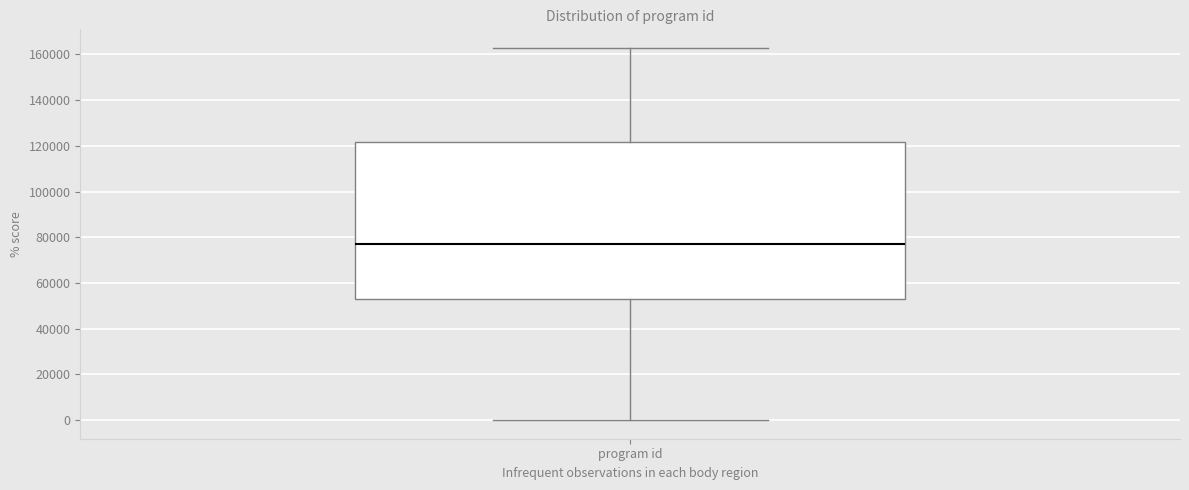

Transcribe this box plot: give where the median line is, the range the box spans, and where the two whiskers end, as read against the y-axis. The values are not printed on the chart, so give them approximately, as read against the axis.

median 76000, box 54000 to 122000, whiskers 0 to 162000